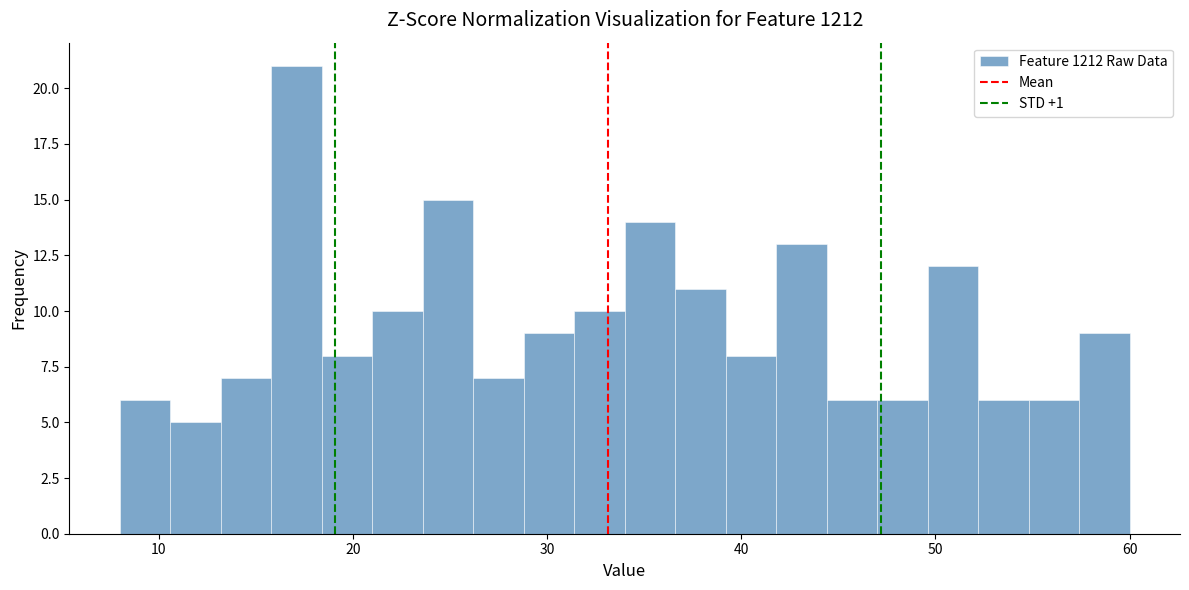

Around what value on the x-axis is the tallest bar? Give the approximate position of its centre, as read against the axis.

17